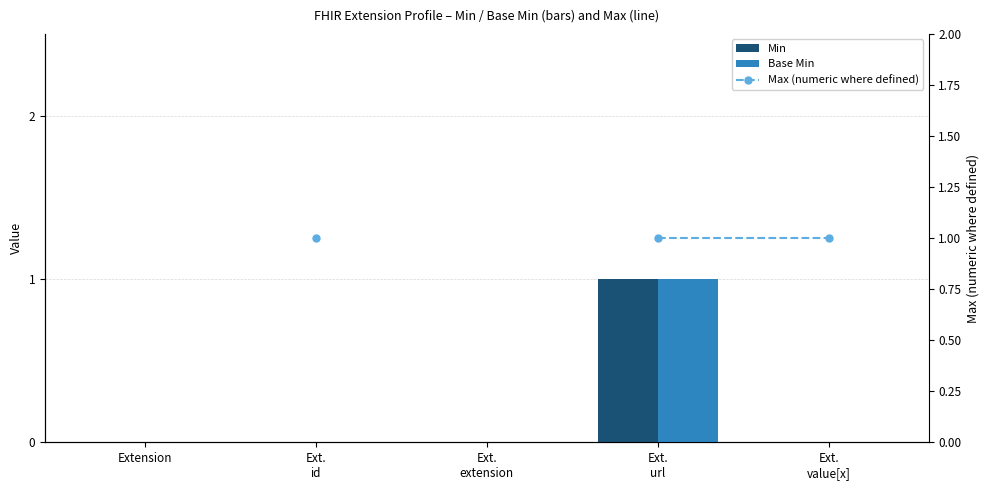

At how many categories does at least one series exceed 0?

3